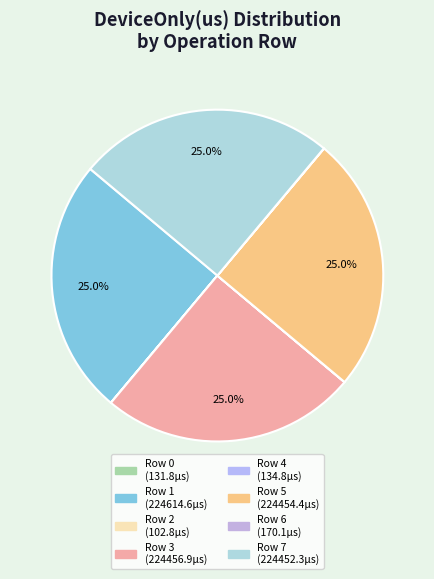

To the nearest percent, what is the difference between the Row 0 and Row 5 slice percentages?

25%